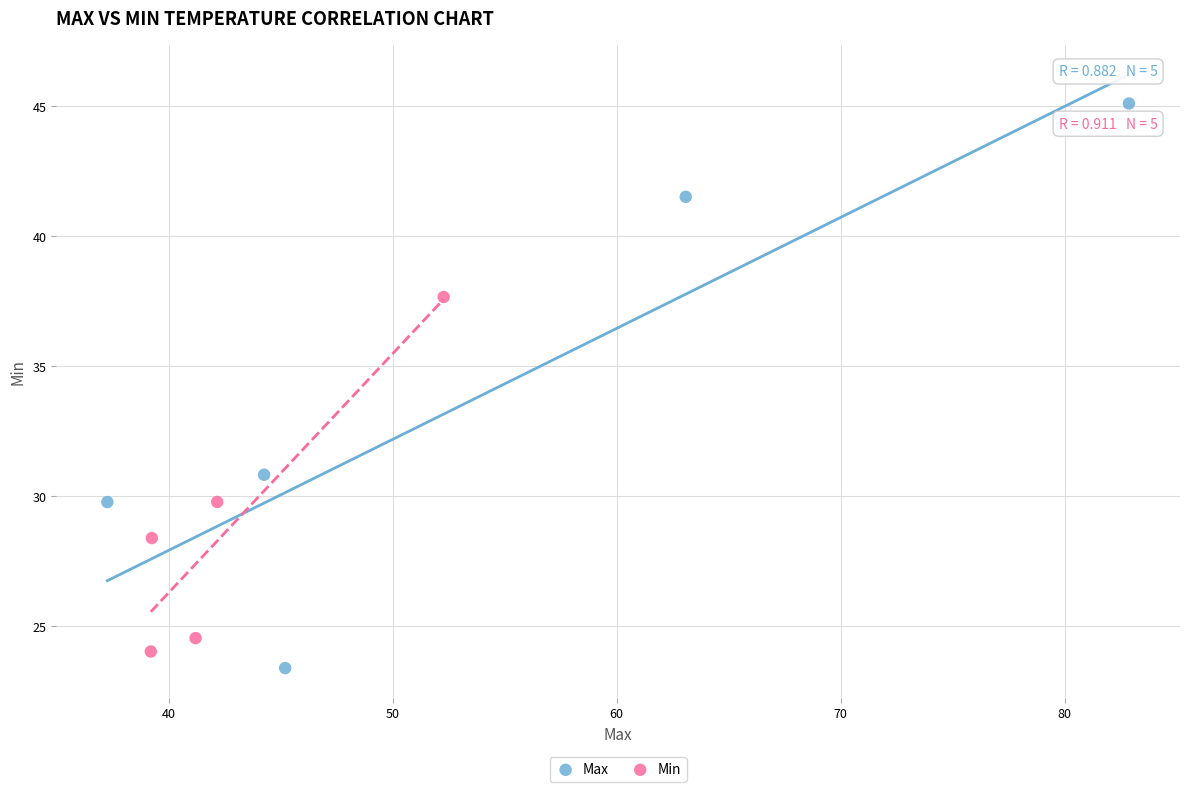

Which series contains the highest Y value?

Max